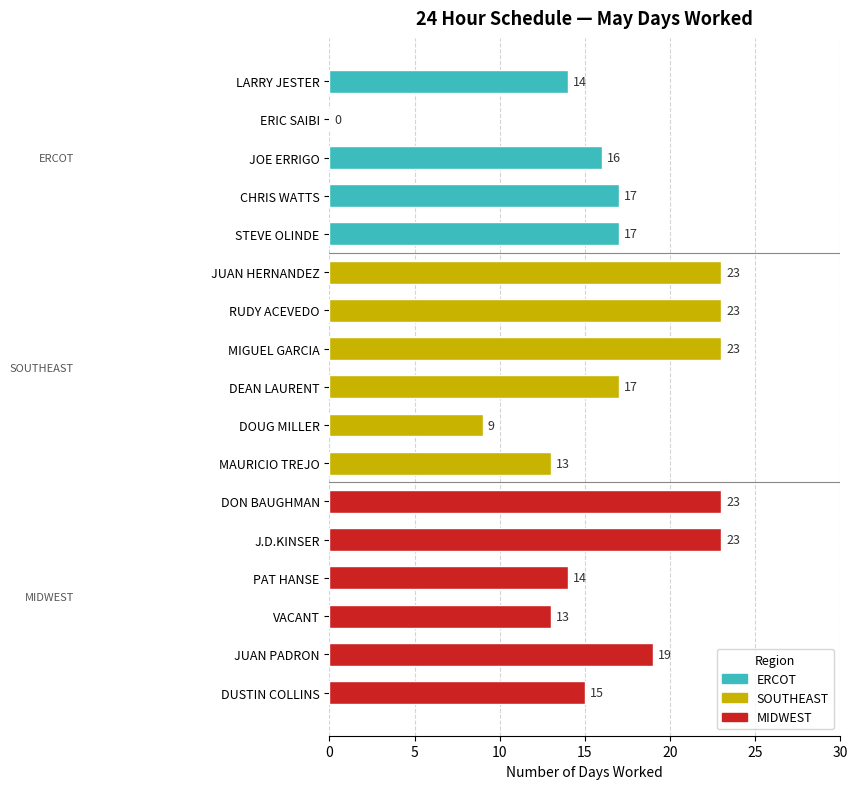

Where is the data nearest to the value 11?

DOUG MILLER